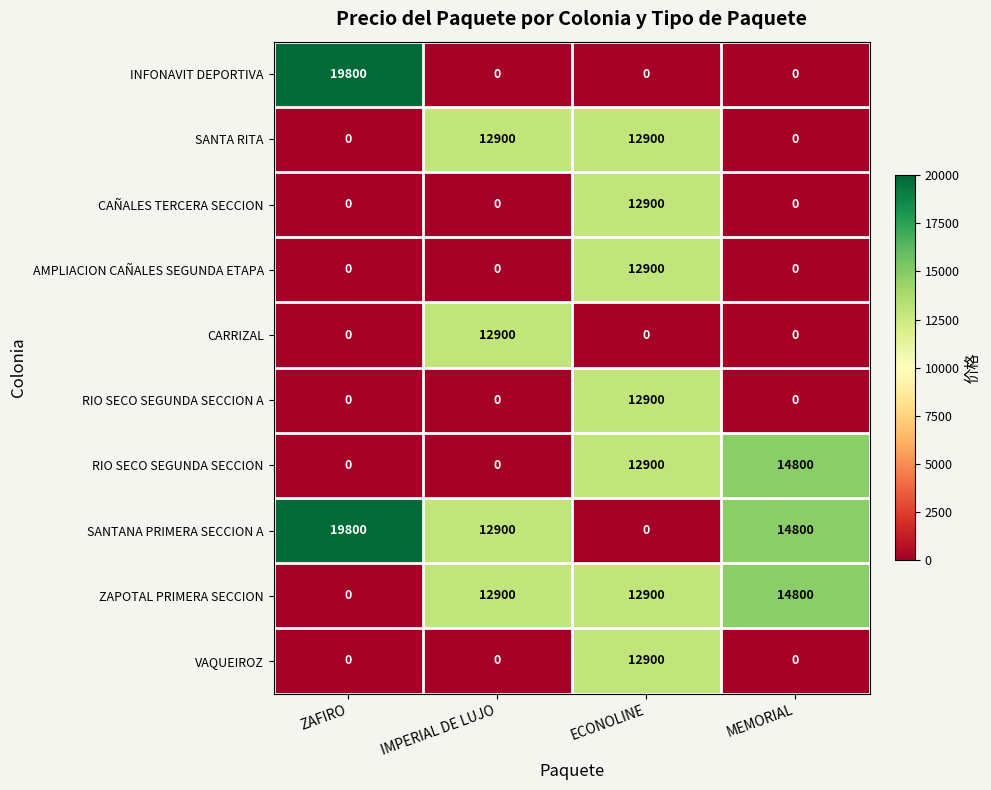

Which category has the highest value across all series?

ZAFIRO